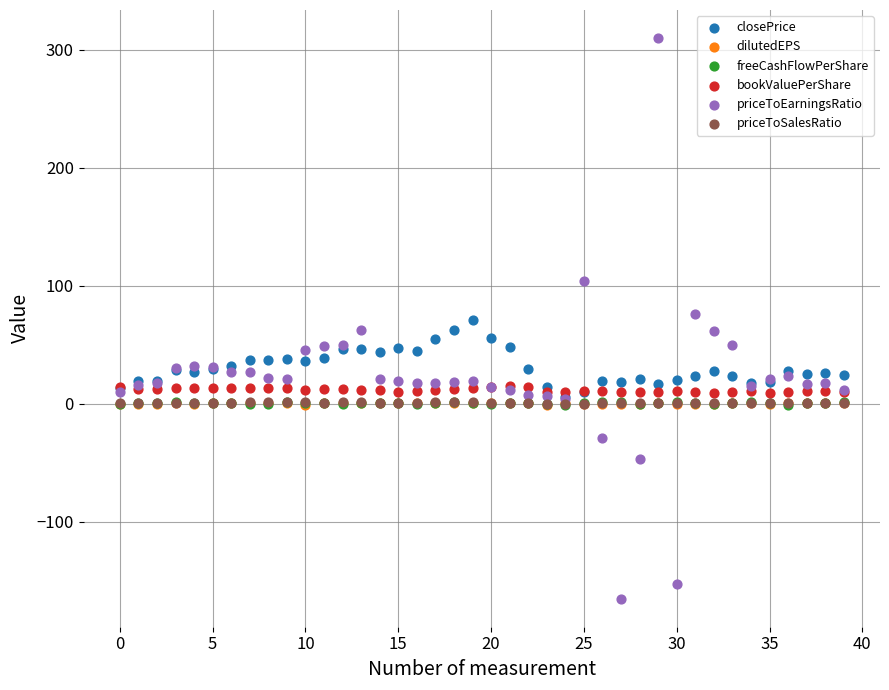

Which series reaches the minimum Y coordinate?

priceToEarningsRatio